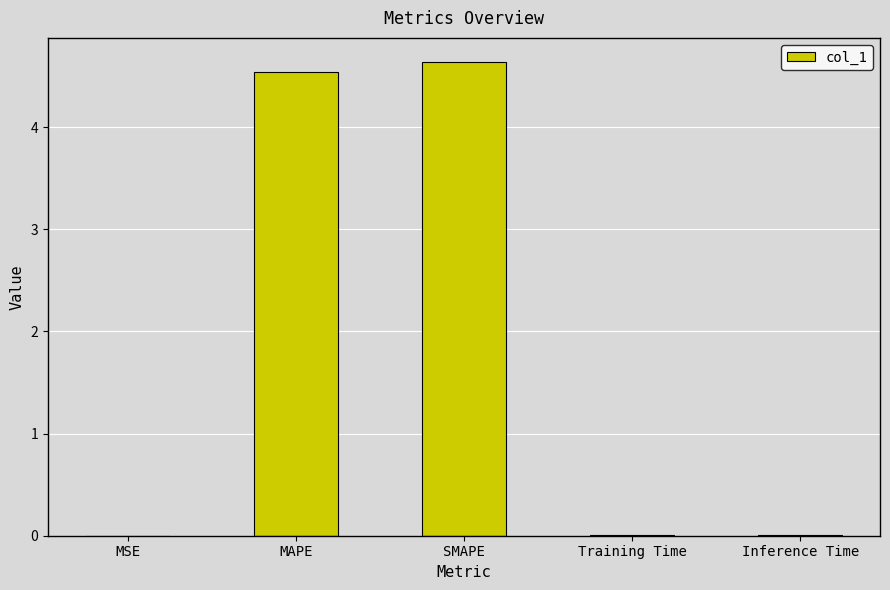

Between SMAPE and MAPE, which is larger?

SMAPE